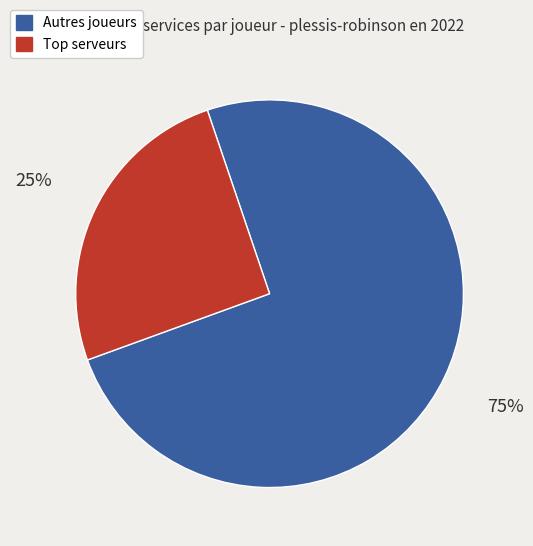

How many slices are in this pie chart?

2